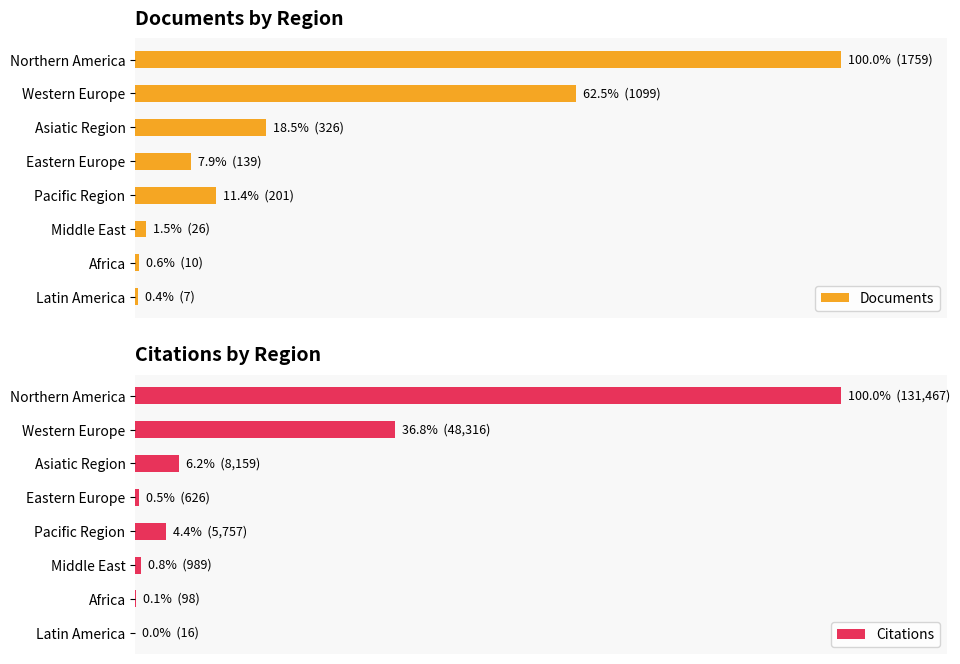

What is the difference between the second highest and second lowest values in the Citations series?

36.7